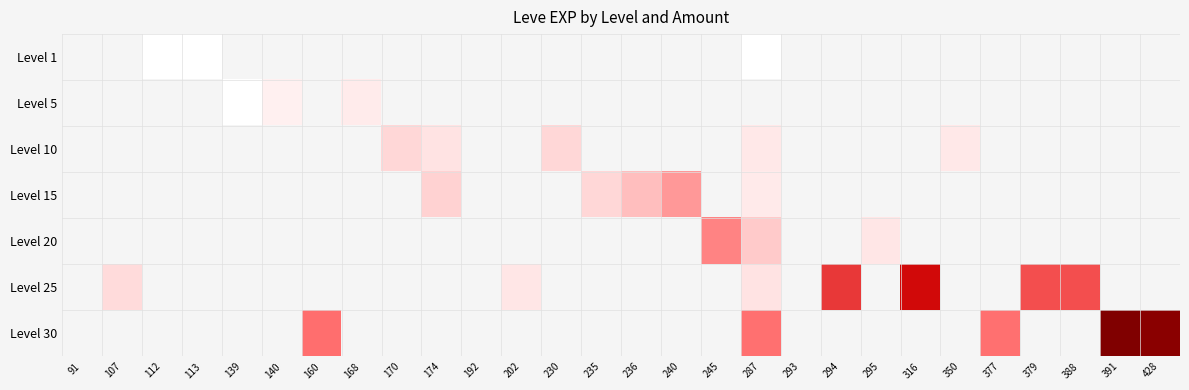

What is the maximum value shown in the chart?

64910.0